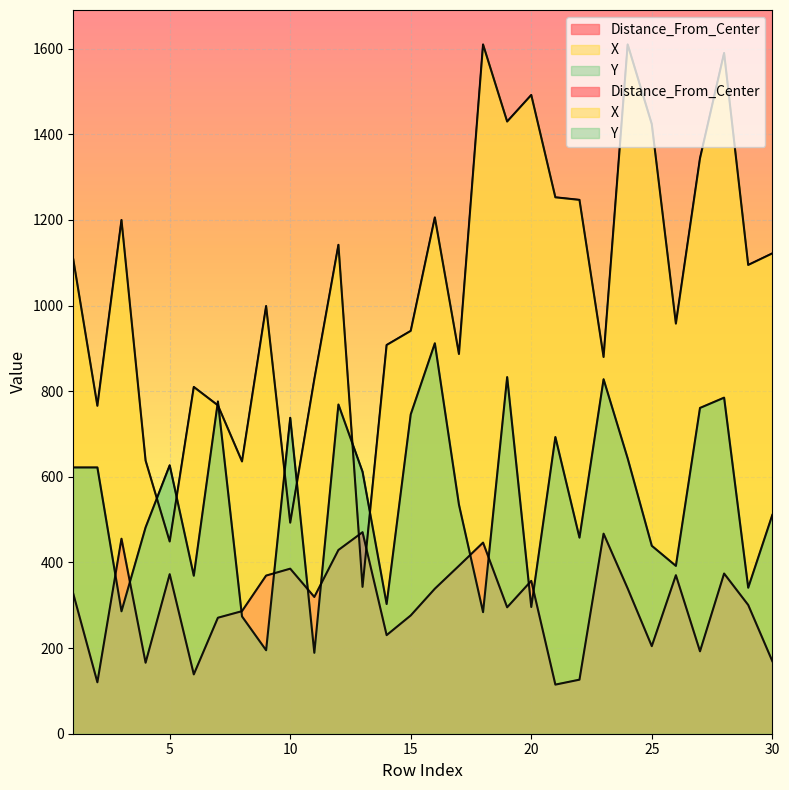

At which label does X first exceed 1095?

1